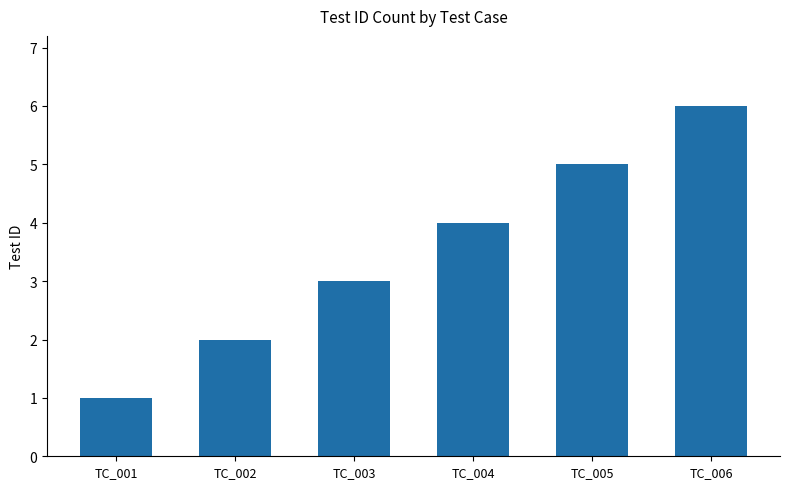

What is the smallest value displayed?

1